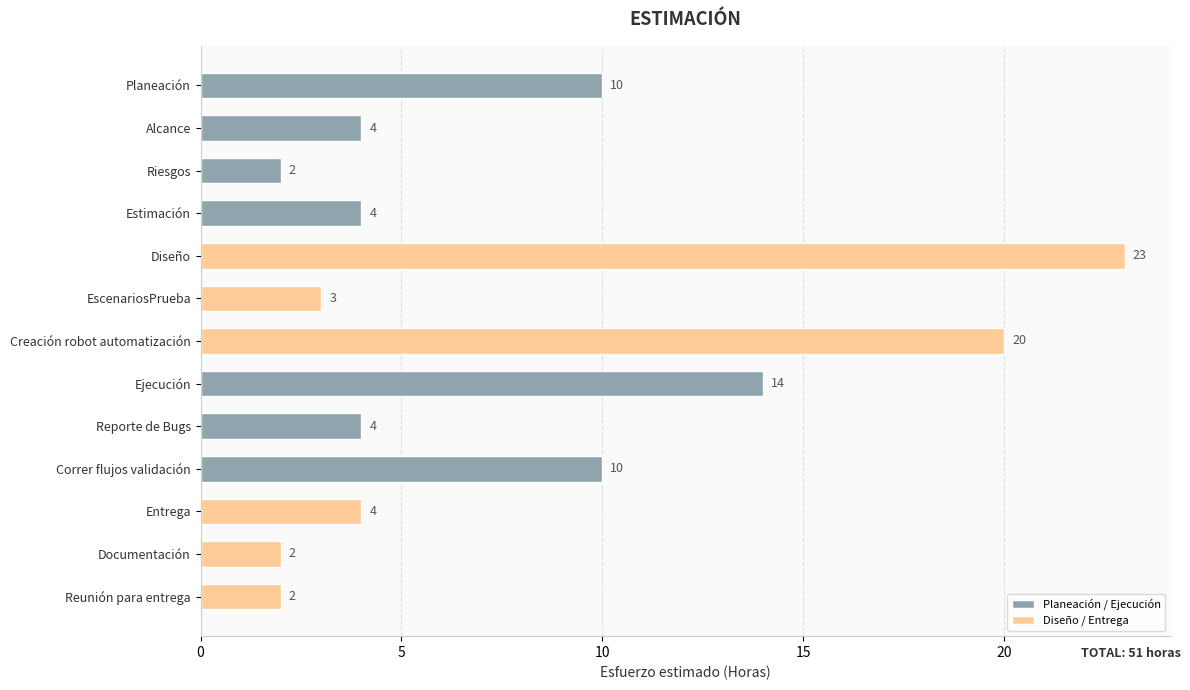

The chart shows a value of 10 at Planeación. True or false?

True